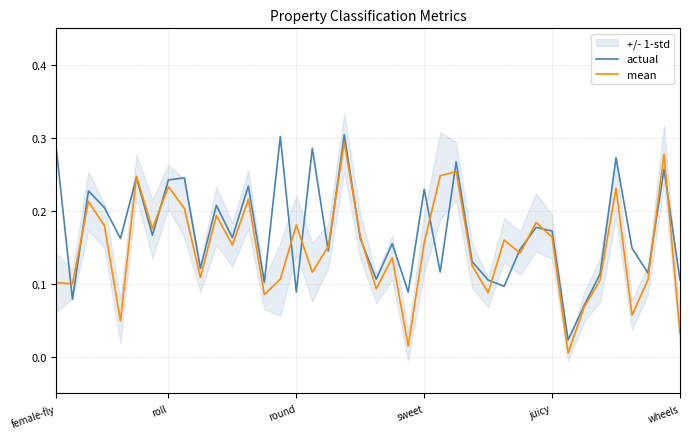

What is the label of the 34th point from the left?

33